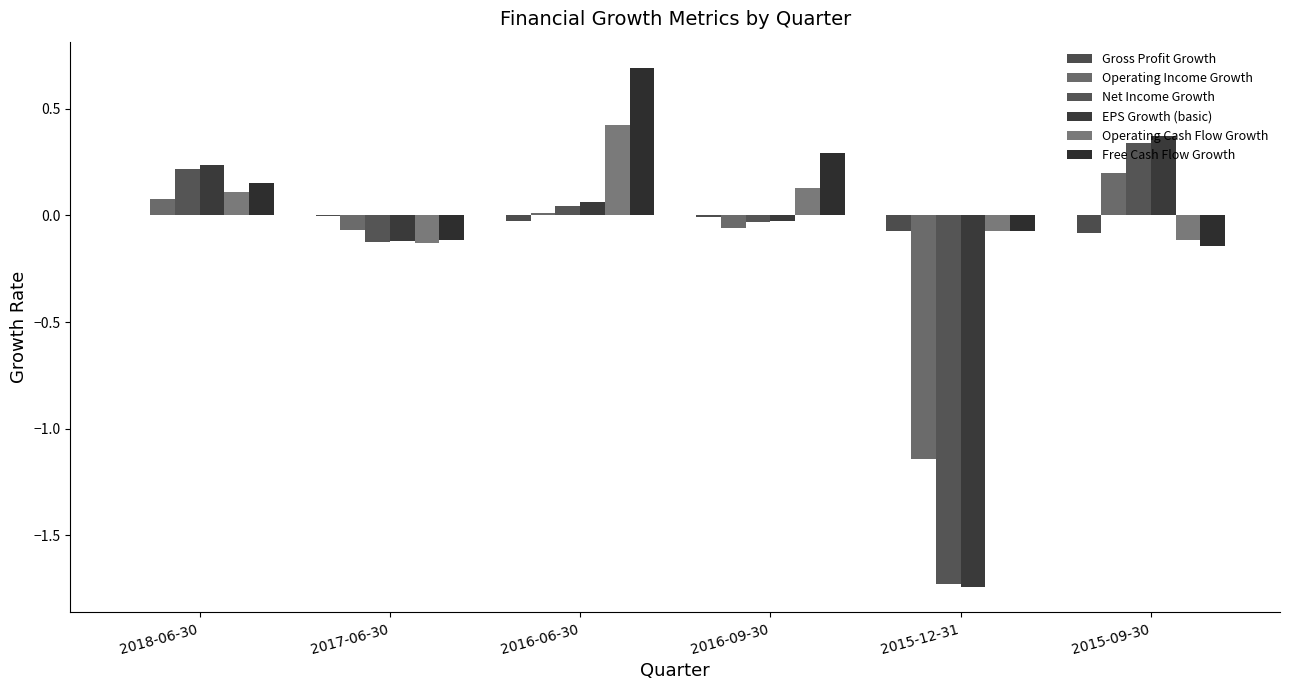

How many groups of bars are there?

6